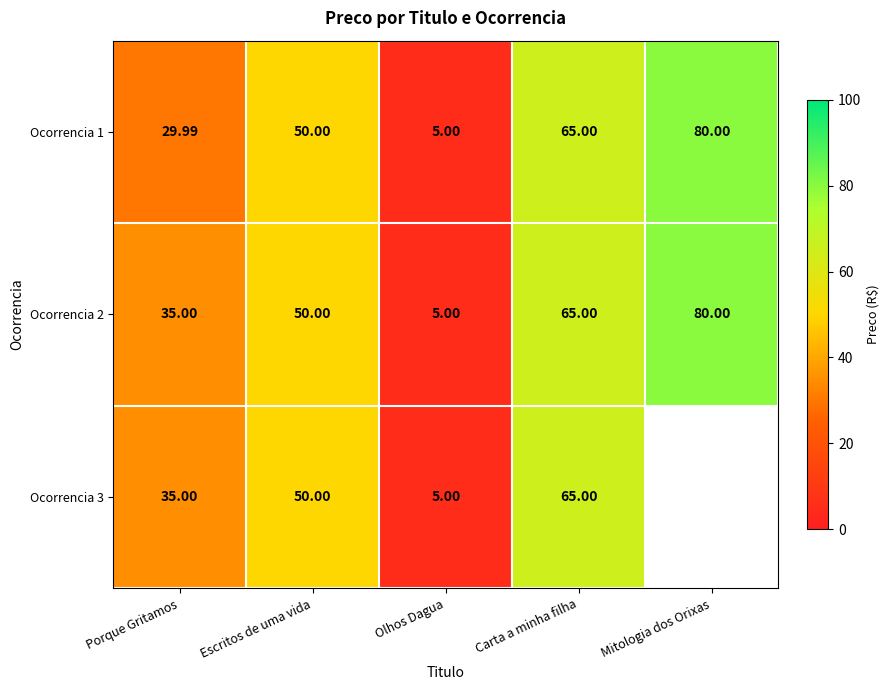

At how many categories does at least one series exceed 74?

1